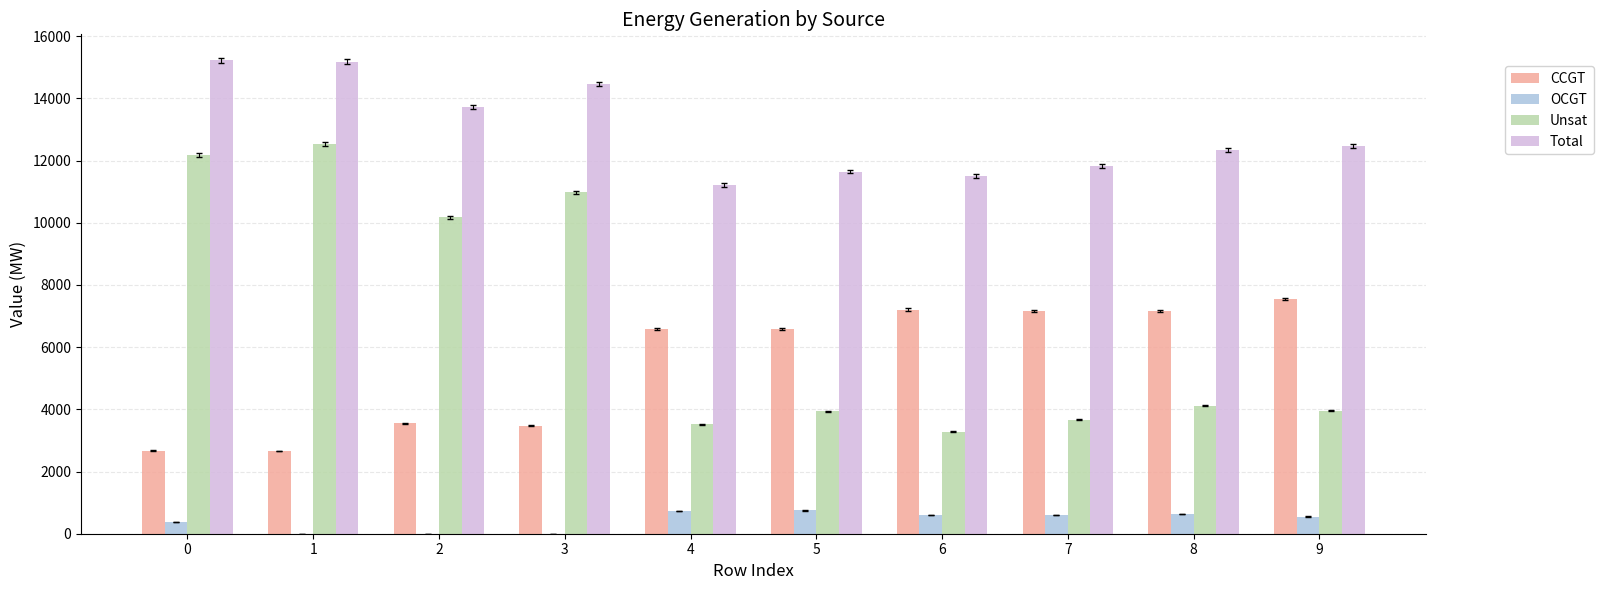

Which series has the widest spread of values?

Unsat